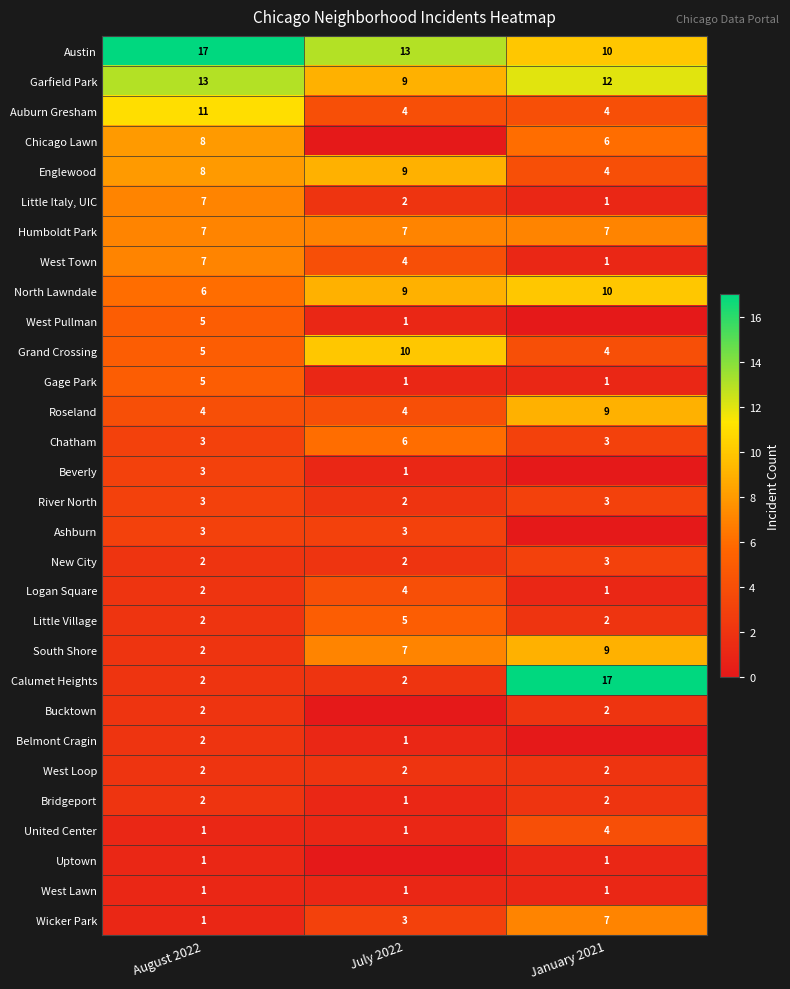

The value of North Lawndale at July 2022 is 9. True or false?

True